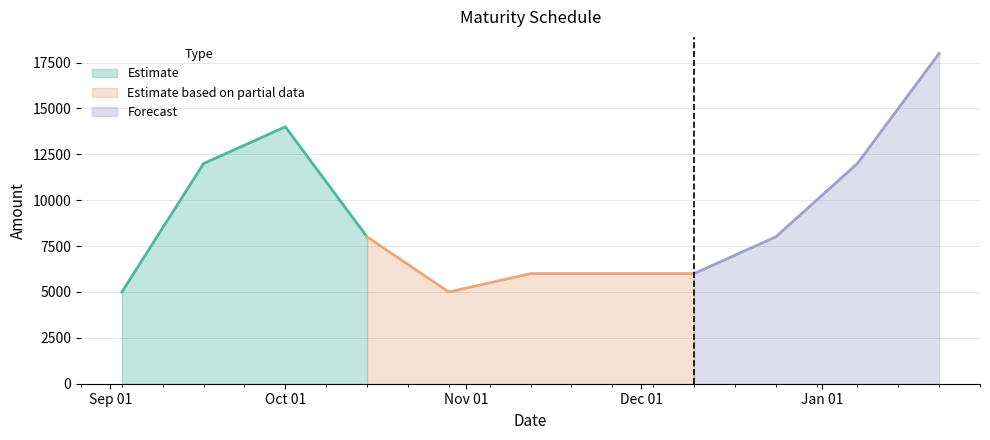

What is the sum of all values?

94000